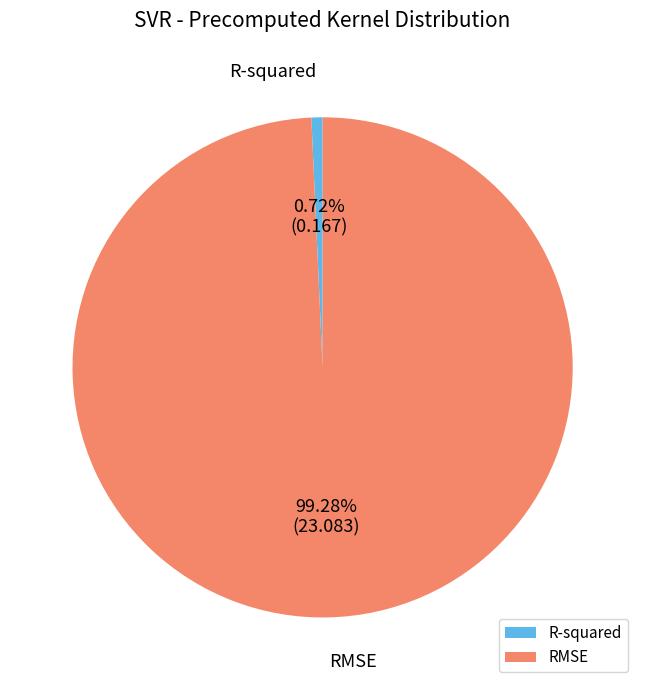

Between R-squared and RMSE, which is larger?

RMSE